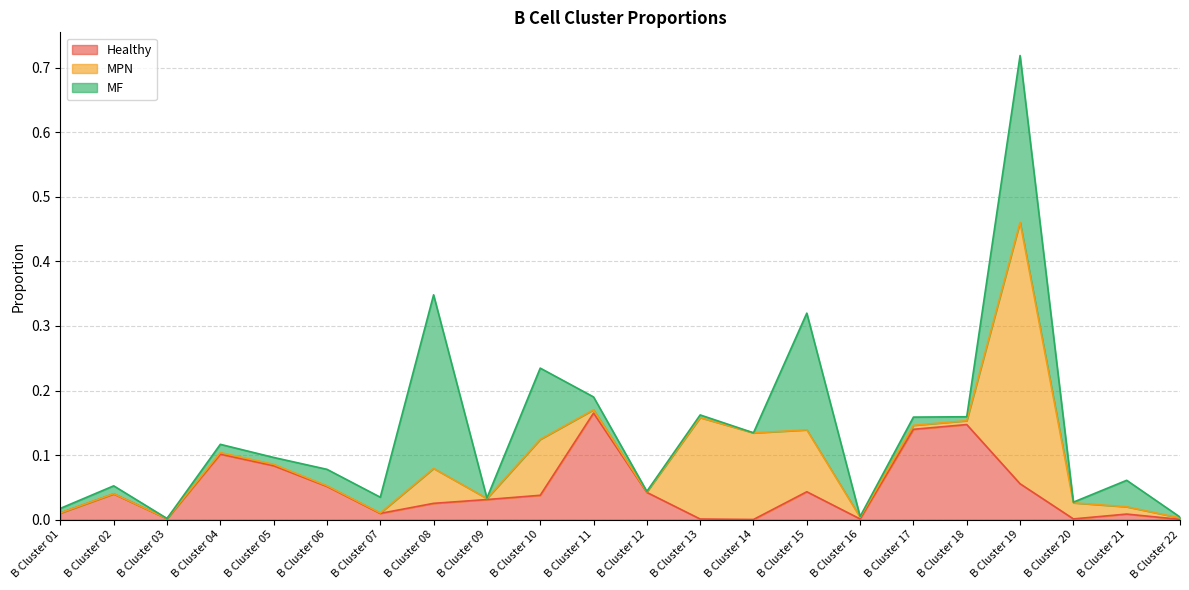

What is the greatest value displayed?

0.4